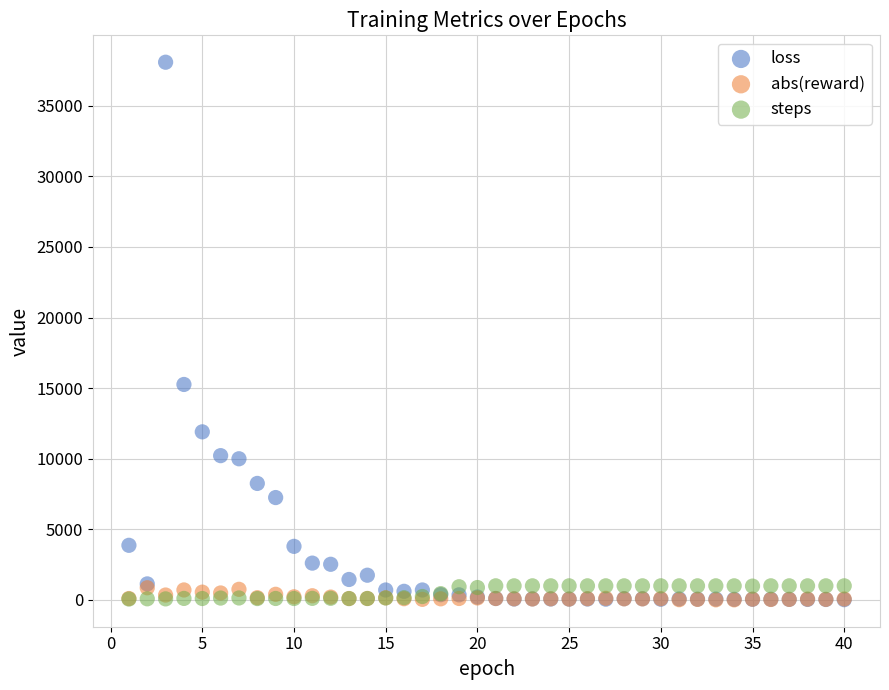

Which series contains the highest Y value?

loss